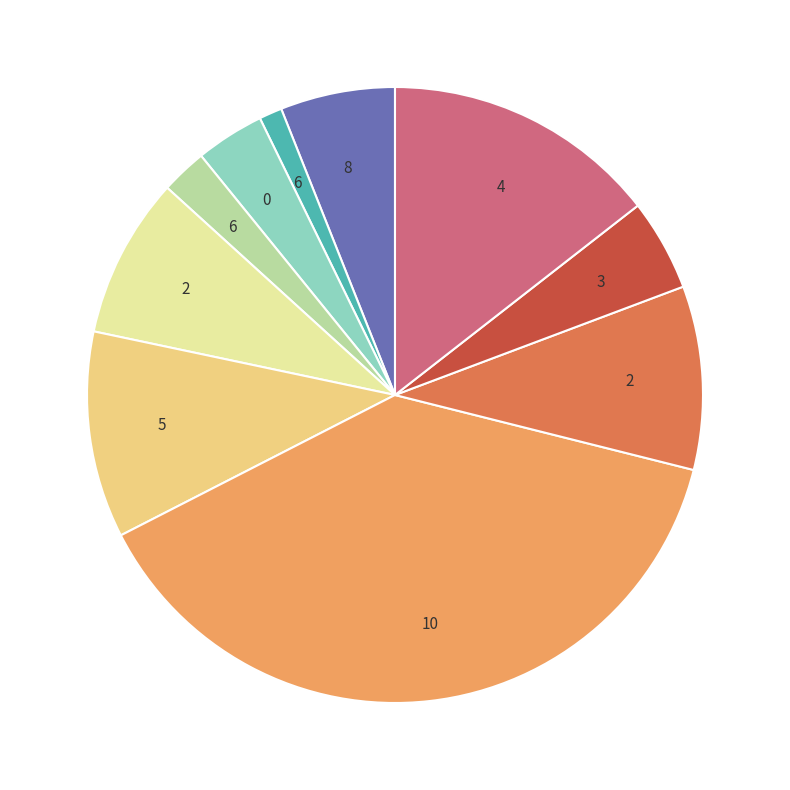

Does any single category account for the majority?

No